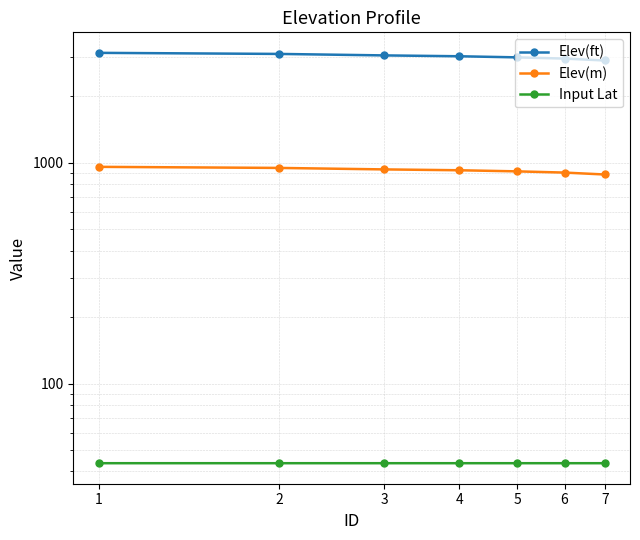

Reading right to left, what are all the values shown in this chart?

Elev(ft): 7=2899.5	6=2957.6	5=2995.4	4=3030.3	3=3057.3	2=3104.9	1=3139.9
Elev(m): 7=883.8	6=901.5	5=913.0	4=923.6	3=931.9	2=946.4	1=957.0
Input Lat: 7=43.6	6=43.6	5=43.6	4=43.6	3=43.6	2=43.6	1=43.6